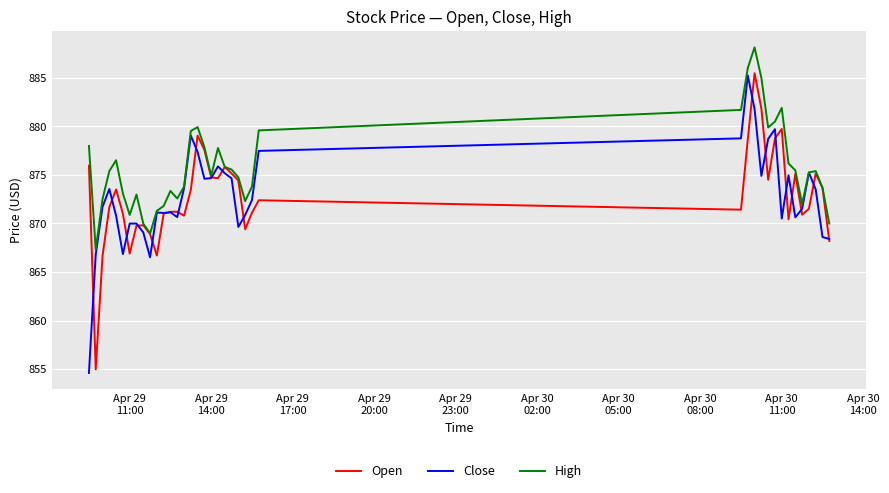

What is the minimum value for Open?

855.0